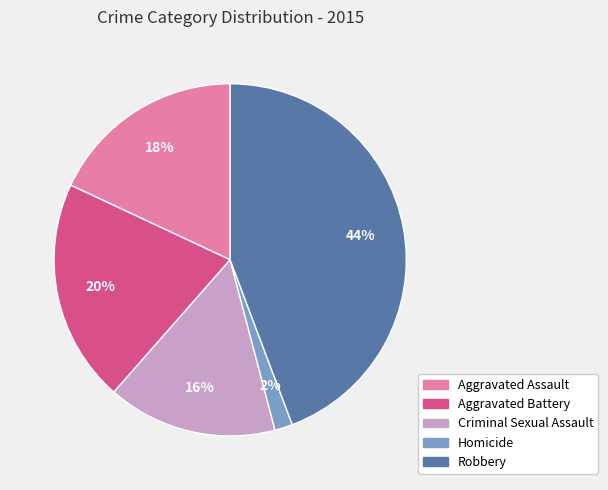

To the nearest percent, what is the average slice percentage?

20%